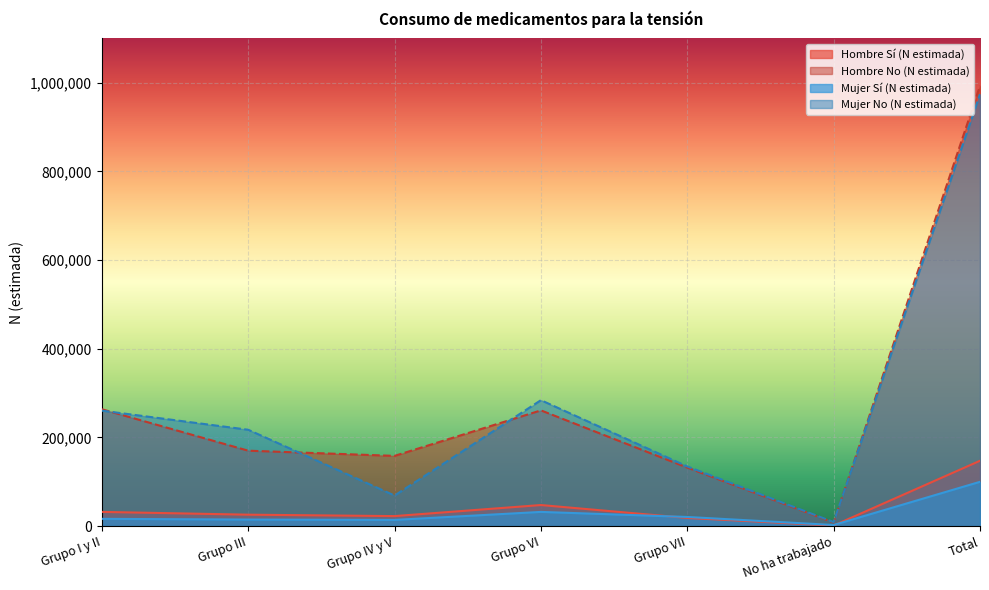

Reading left to right, transcribe all the data shown in this chart.

Hombre Sí (N estimada): 31989	25719	22530	47479	18353	1253	147324
Hombre No (N estimada): 263534	170053	158341	260954	131932	8095	992907
Mujer Sí (N estimada): 16315	14702	13913	31968	20561	2396	99856
Mujer No (N estimada): 260385	217277	68887	283995	134507	9038	974089